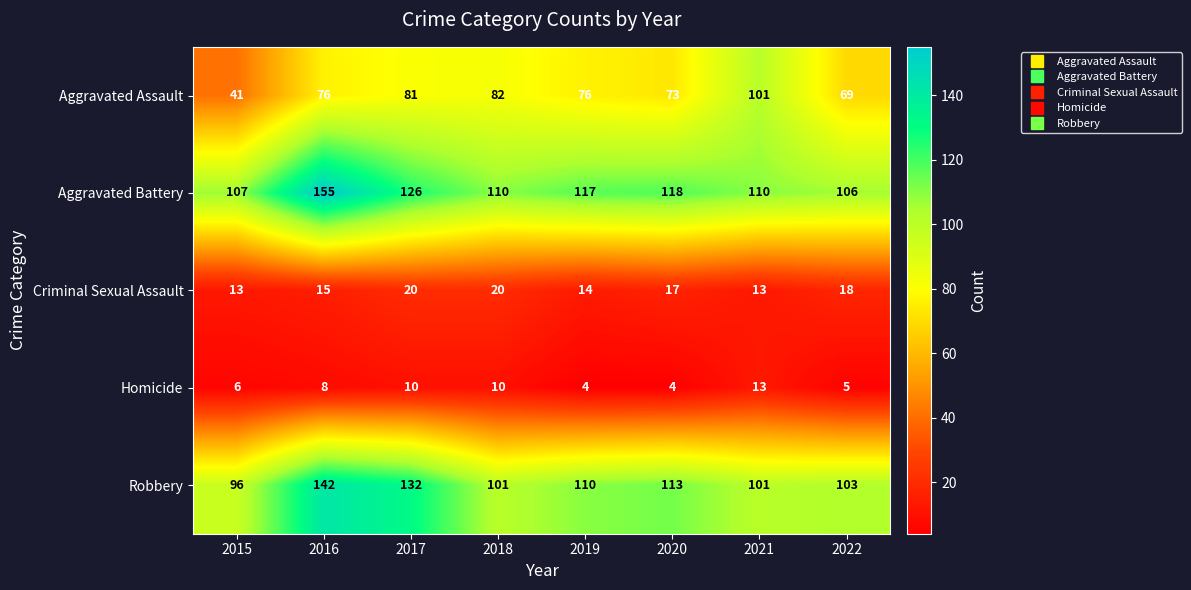

True or false: Aggravated Battery has a value of 107 at 2015.

True